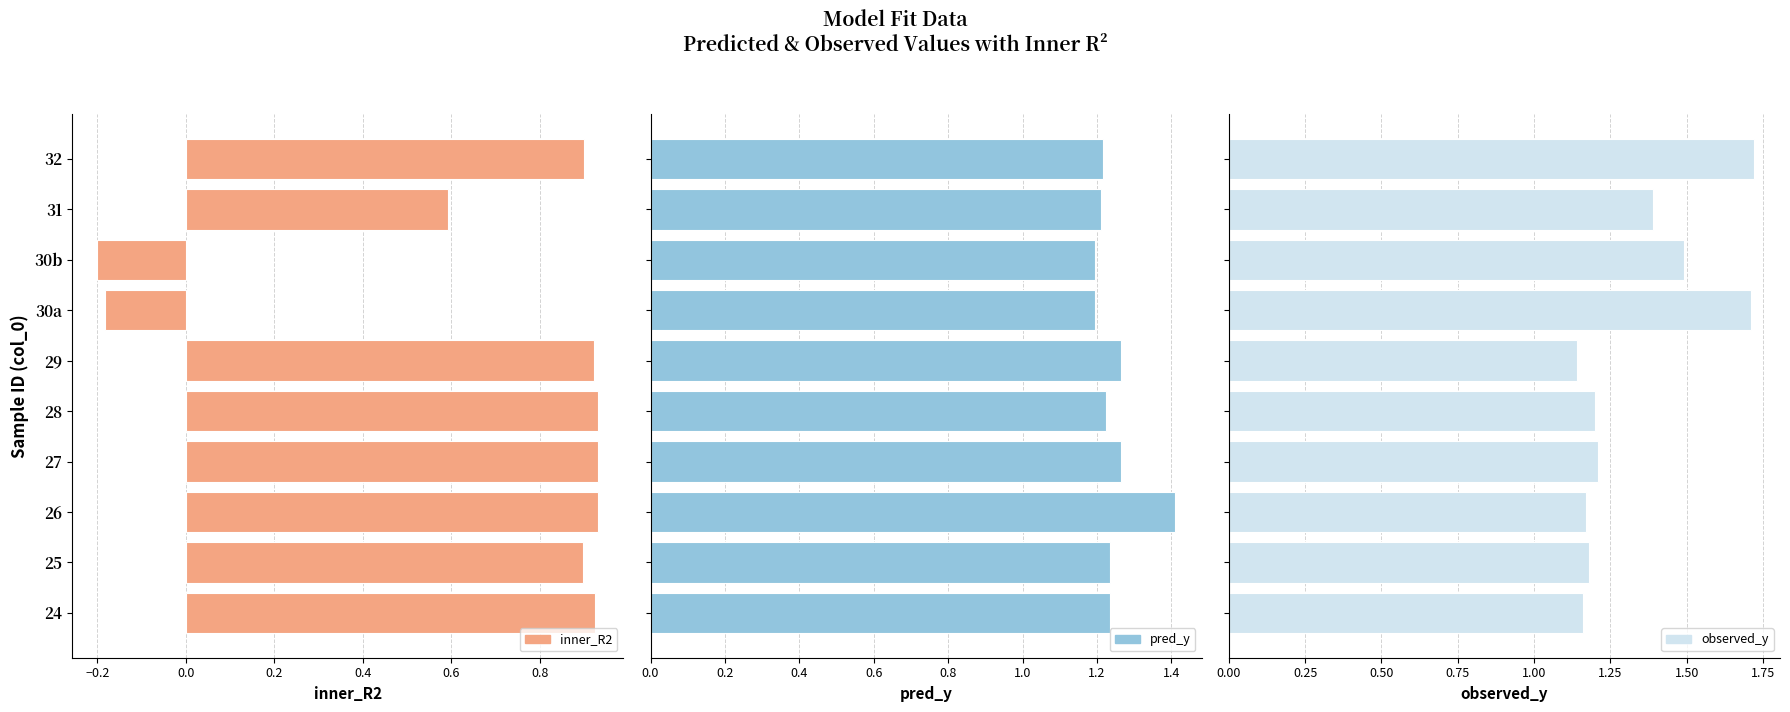

Between 30a and 31, which is larger?

31